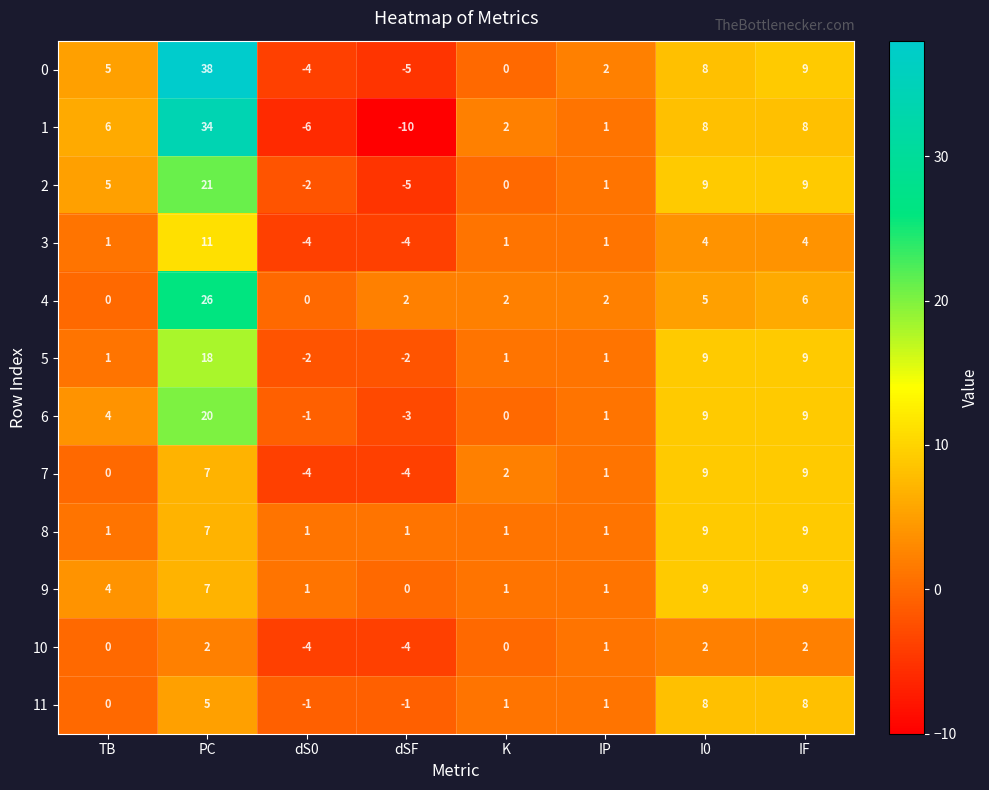

Which series has the largest total across all categories?

0